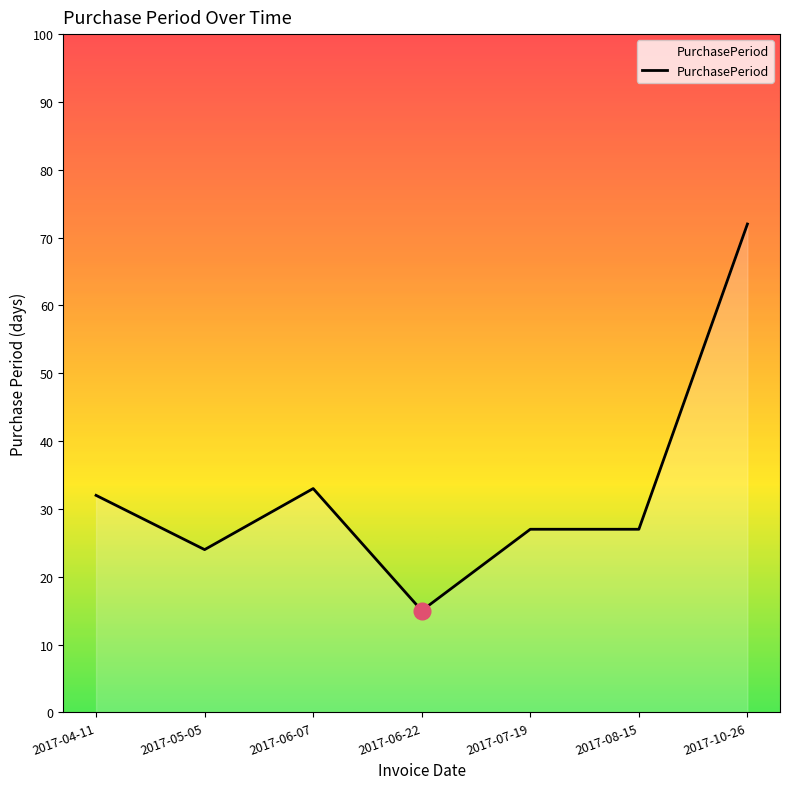

What is the change in value from 2017-06-22 to 2017-08-15?

+12